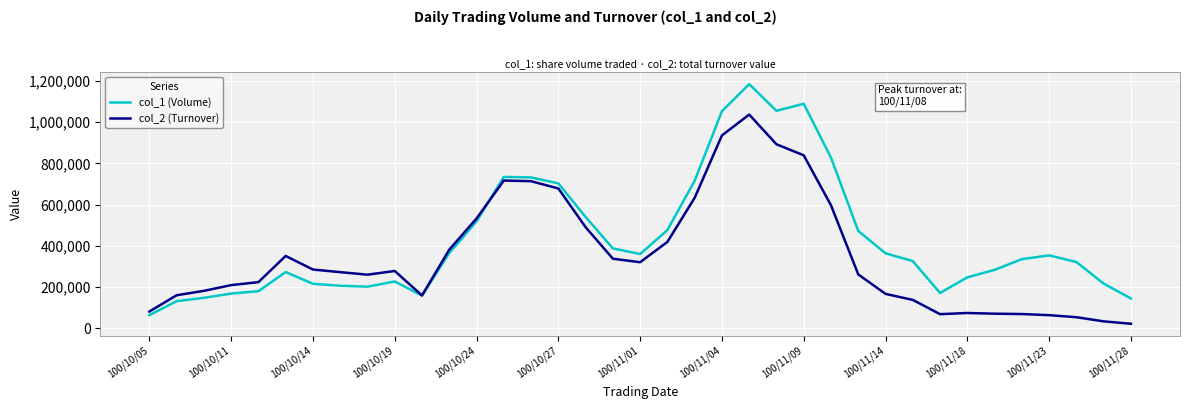

Which series has the widest spread of values?

col_1 (Volume)